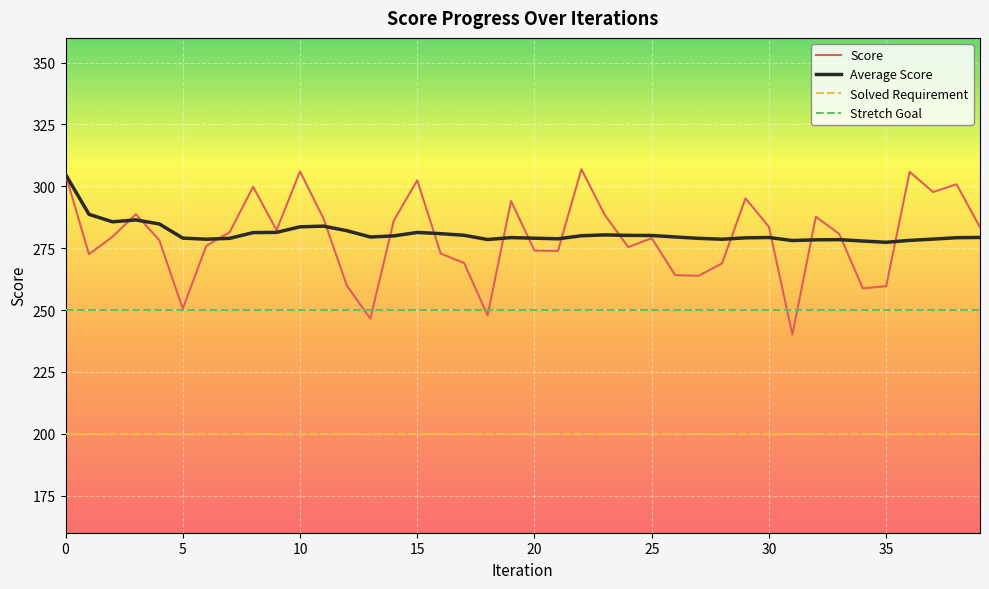

True or false: Solved Requirement and Score intersect in this chart.

False